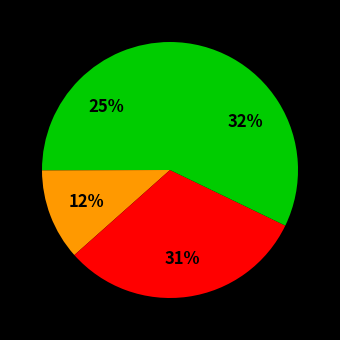

To the nearest percent, what is the difference between the largest and smallest slice percentages?

21%